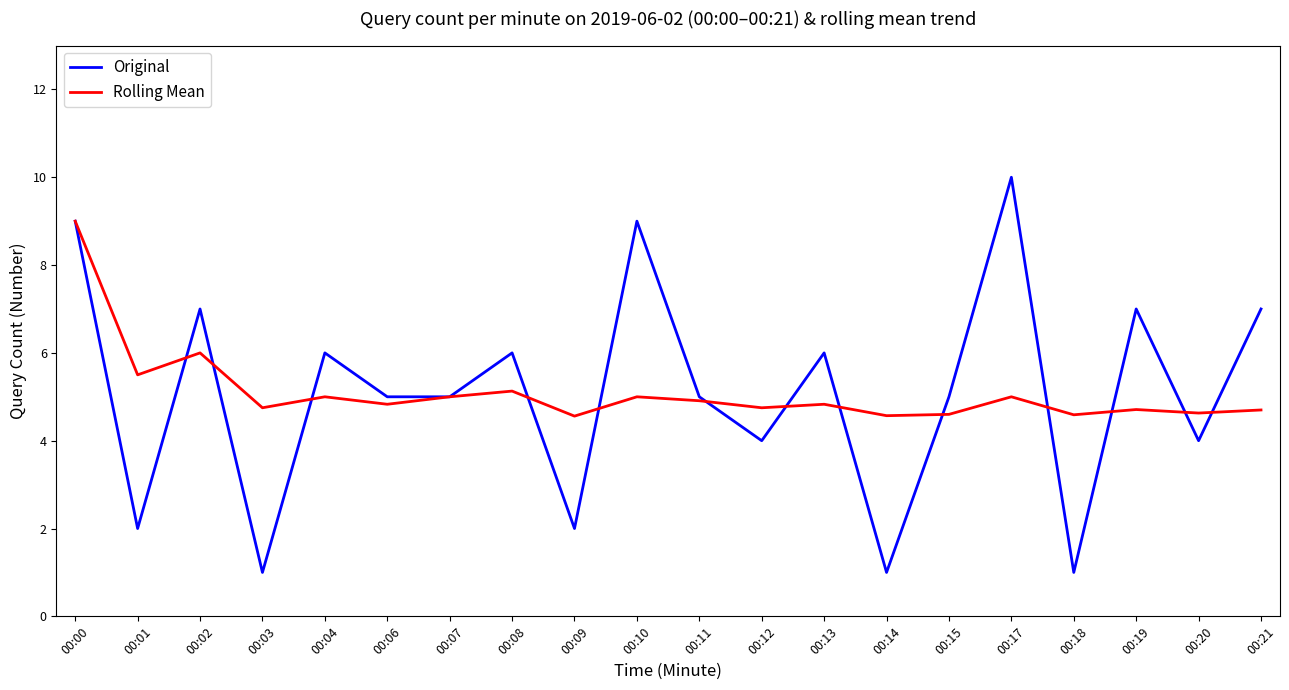

Rank the series at 00:14 from highest to lowest value.

Rolling Mean, Original